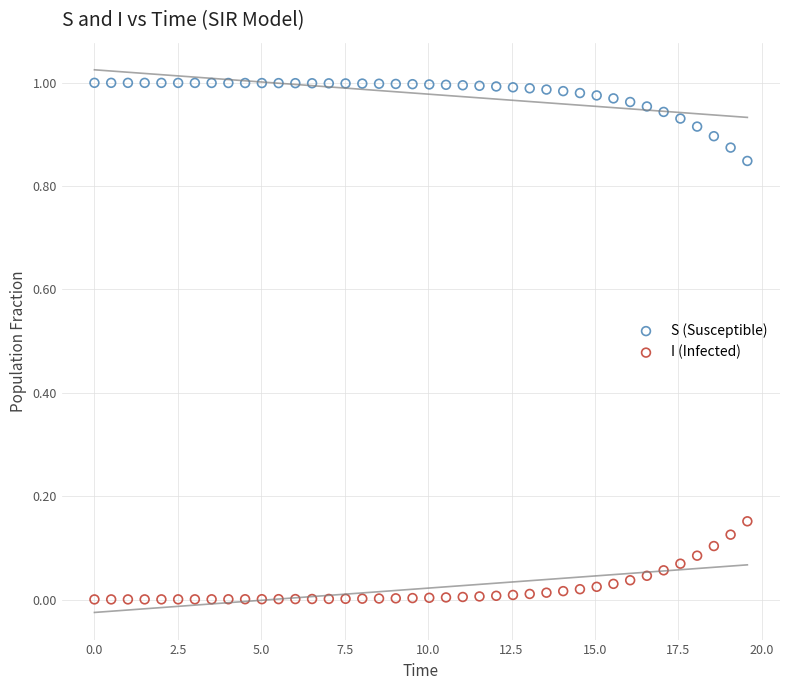

Which series contains the lowest Y value?

I (Infected)